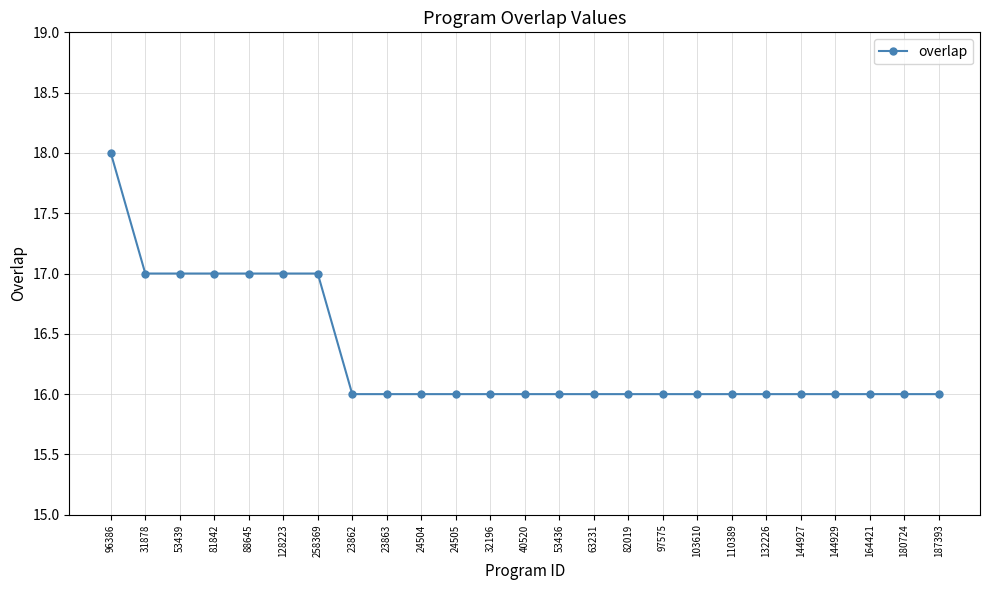

Reading left to right, transcribe all the data shown in this chart.

96386=18	31878=17	53439=17	81842=17	88645=17	128223=17	258369=17	23862=16	23863=16	24504=16	24505=16	32196=16	40520=16	53436=16	63231=16	82019=16	97575=16	103610=16	110389=16	132226=16	144927=16	144929=16	164421=16	180724=16	187393=16